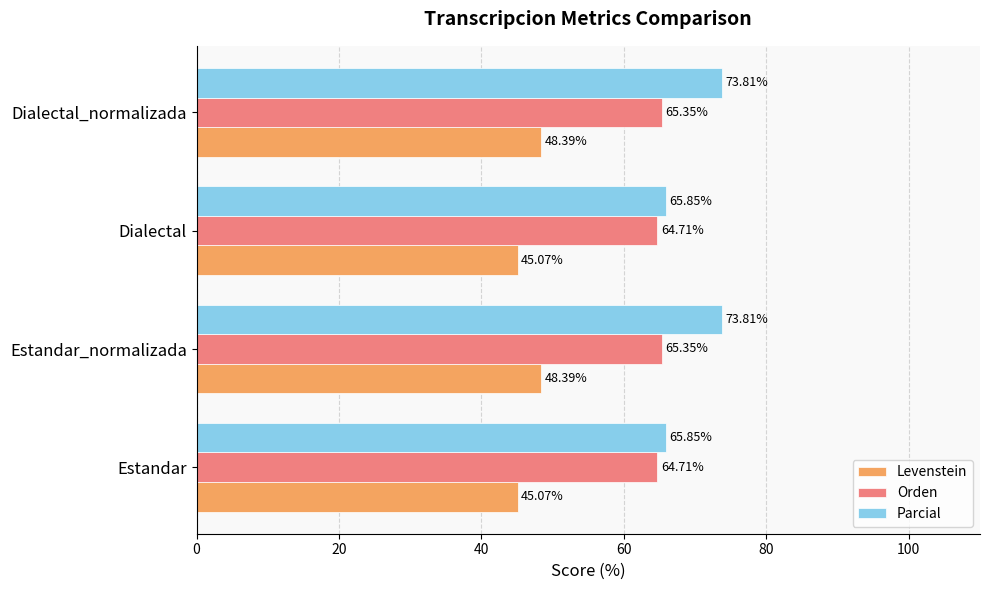

What is the minimum value shown in the chart?

45.1